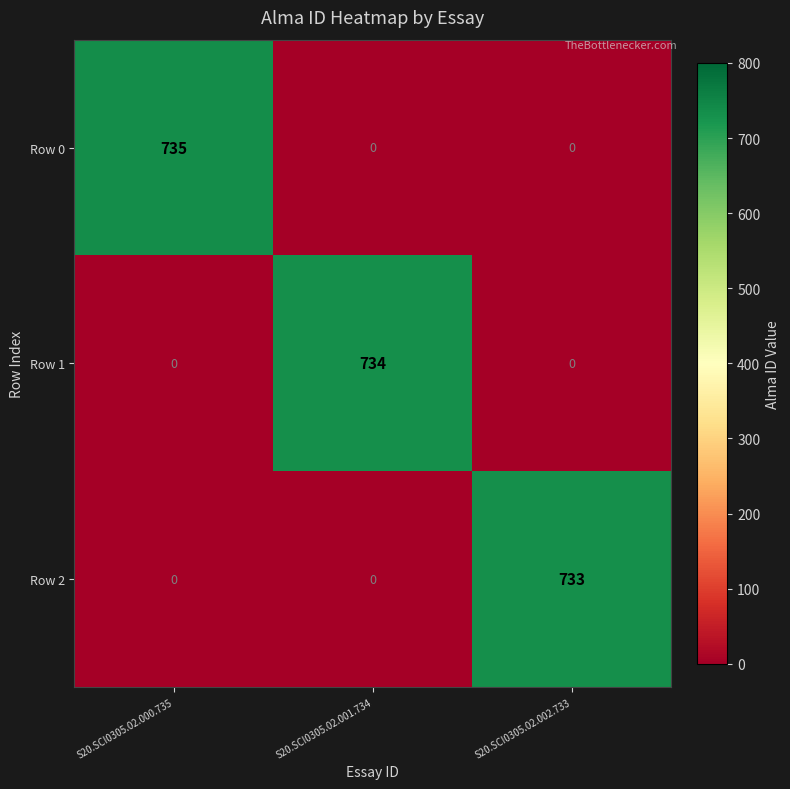

At which label does Row 2 reach its peak?

S20.SCI0305.02.002.733